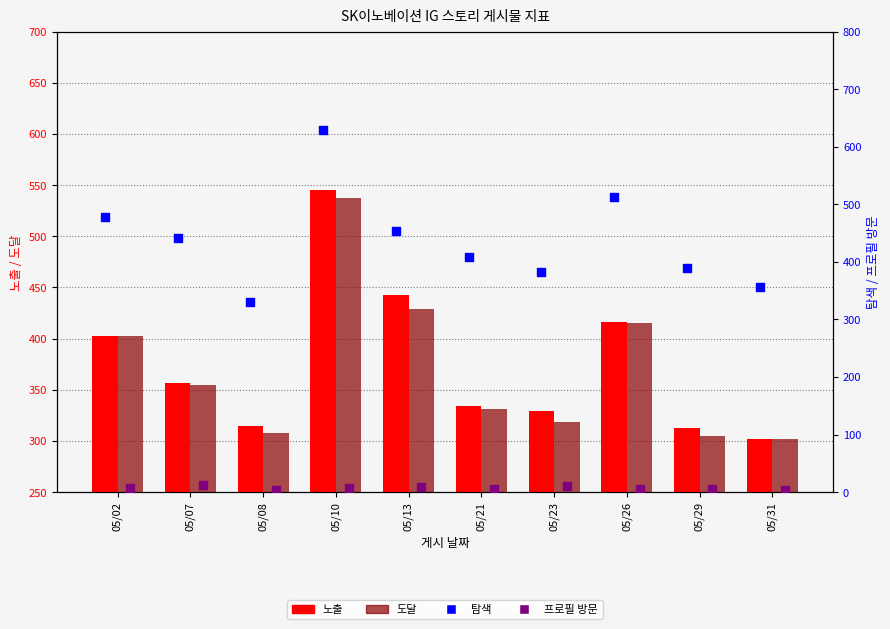

Which series contains the highest Y value?

탐색